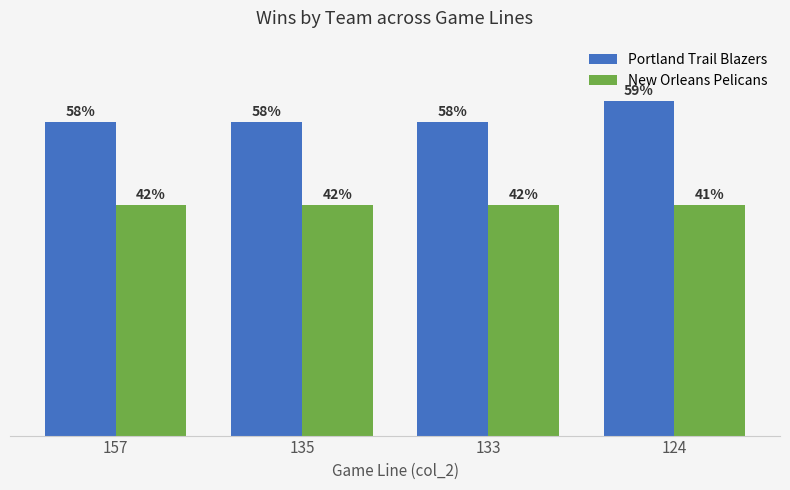

List the series in order of their overall mean, highest first.

Portland Trail Blazers, New Orleans Pelicans